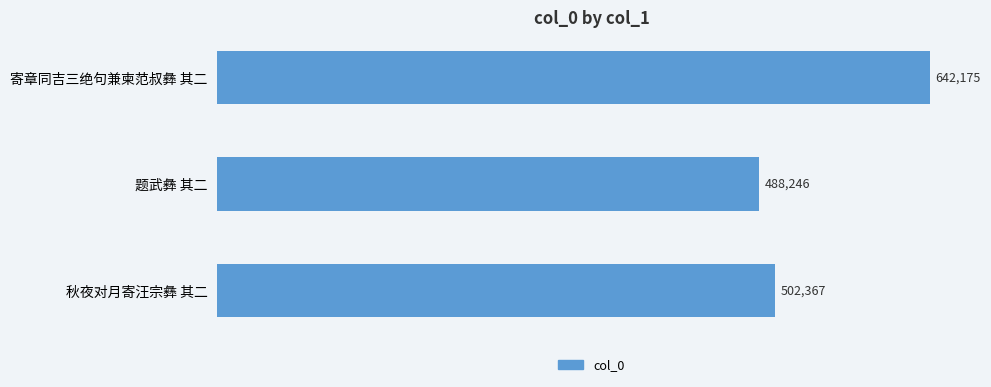

Is it true that the value at 秋夜对月寄汪宗彝 其二 is 822966?

False